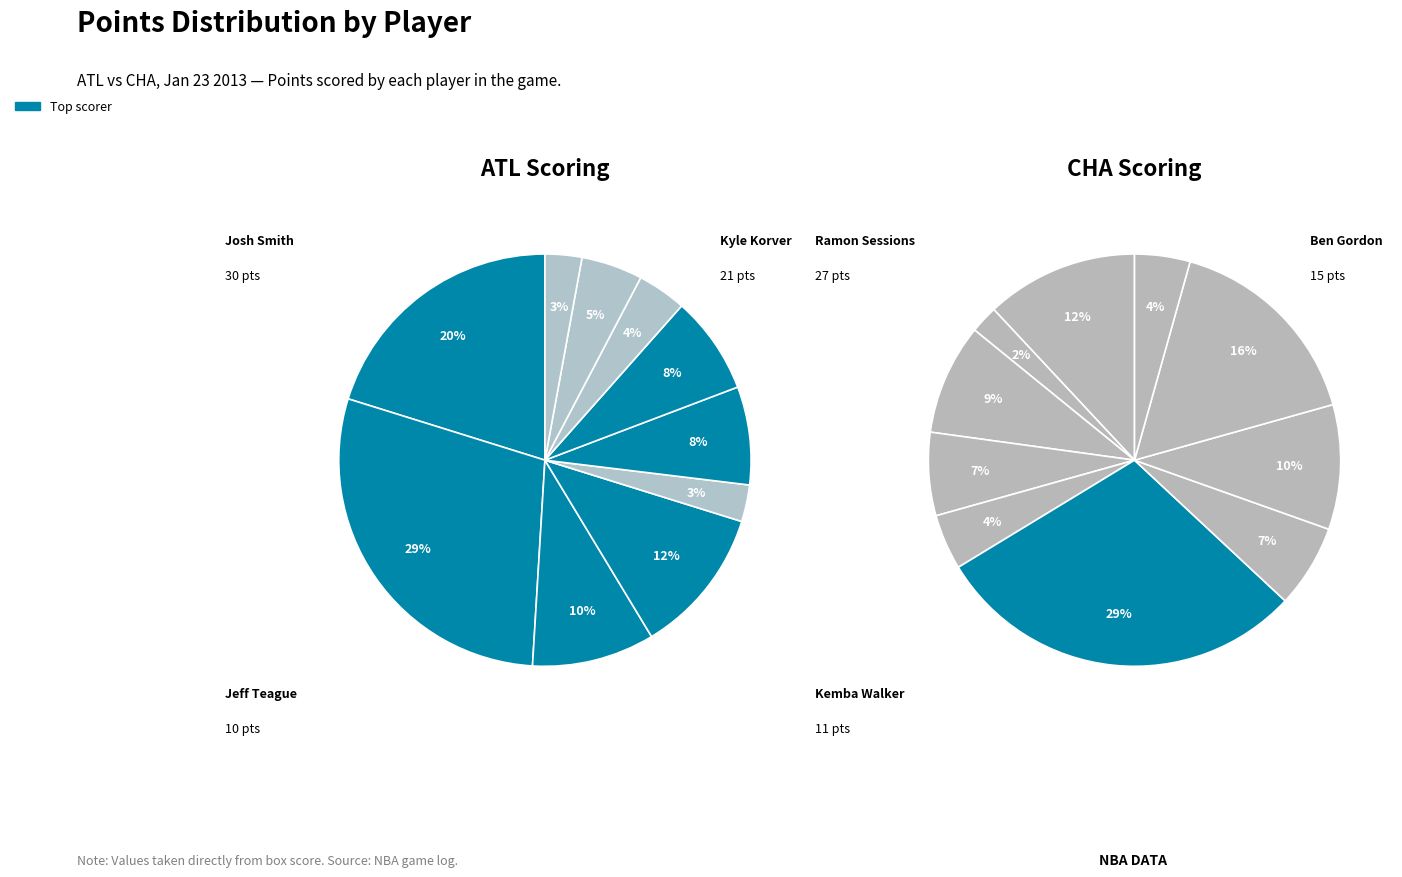

Count the number of slices in the pie.

10